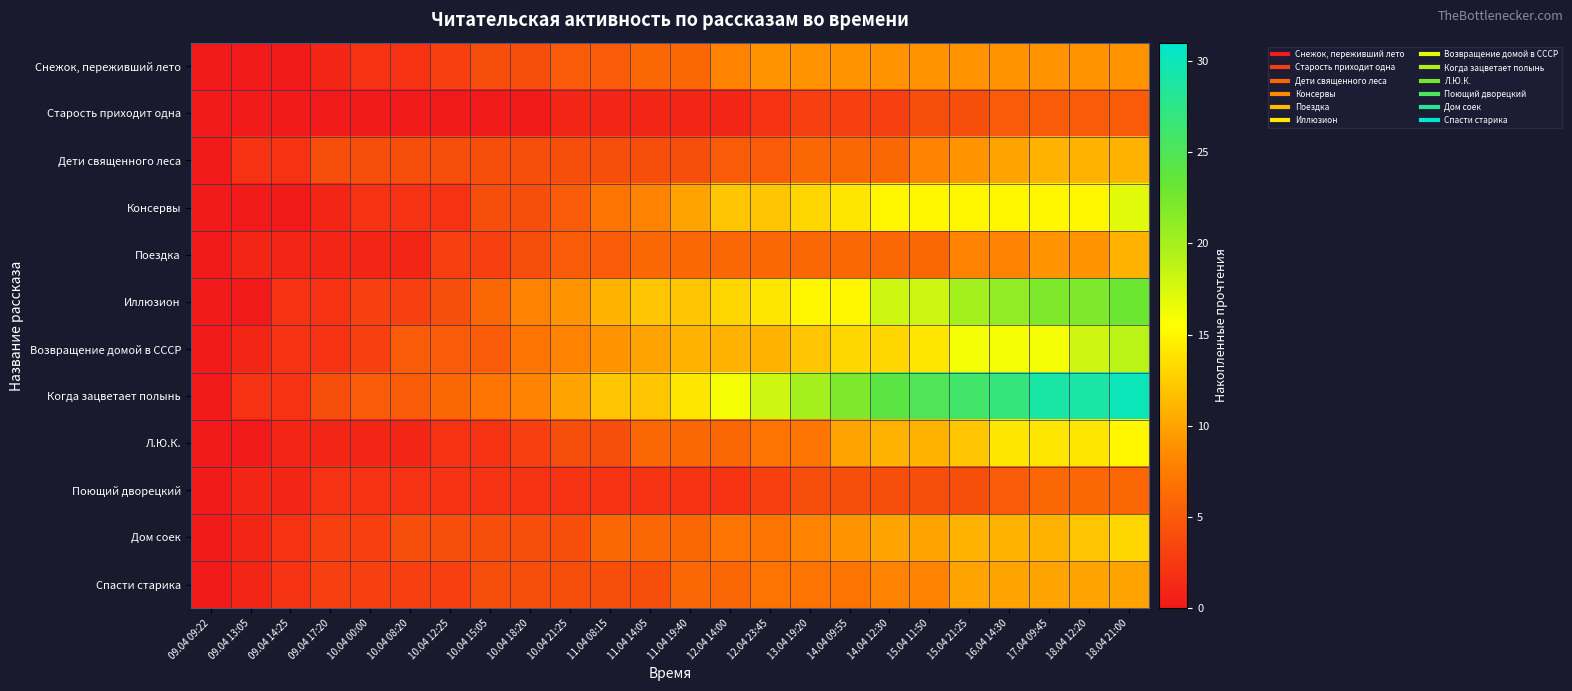

At which category is the sum across all series the highest?

18.04 21:00